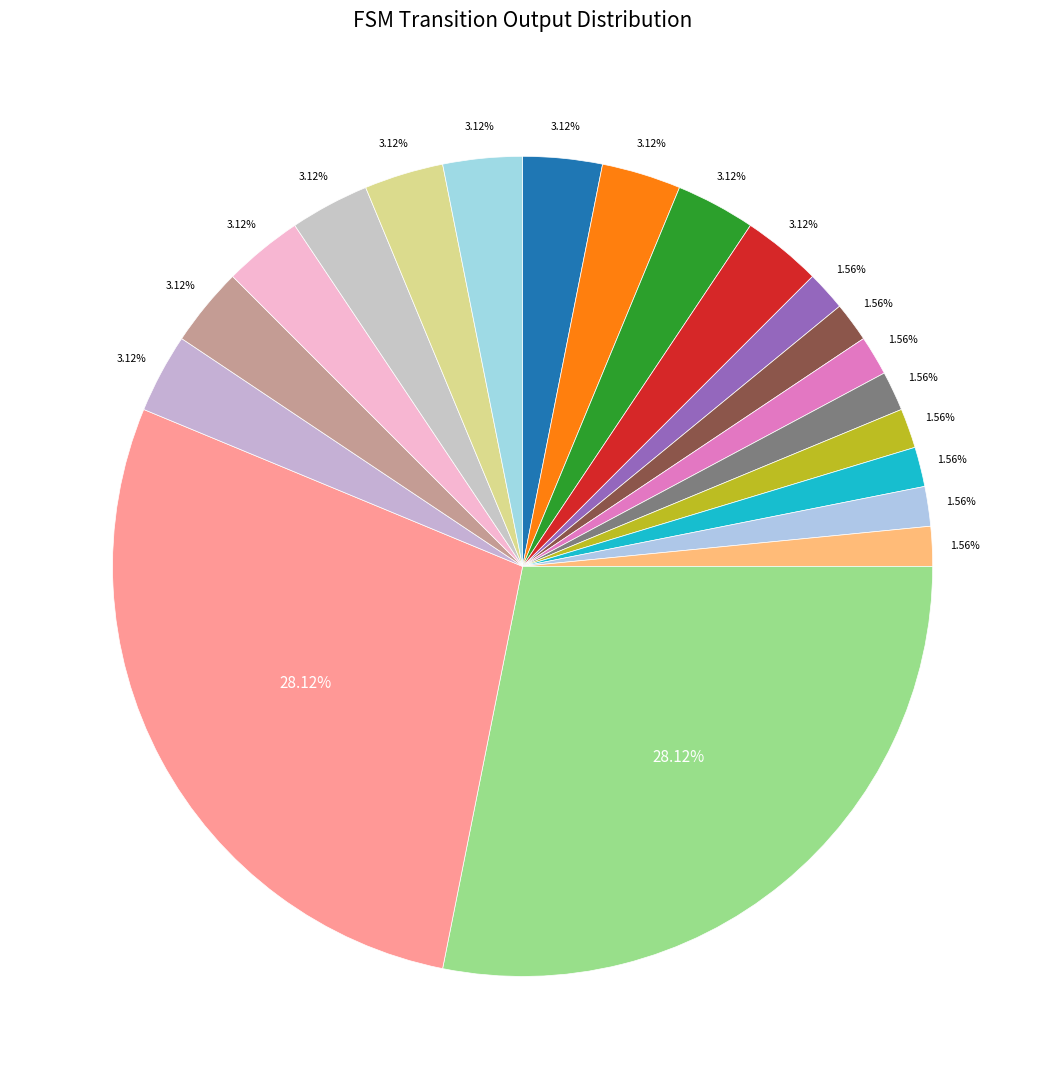

Count the number of slices in the pie.

20